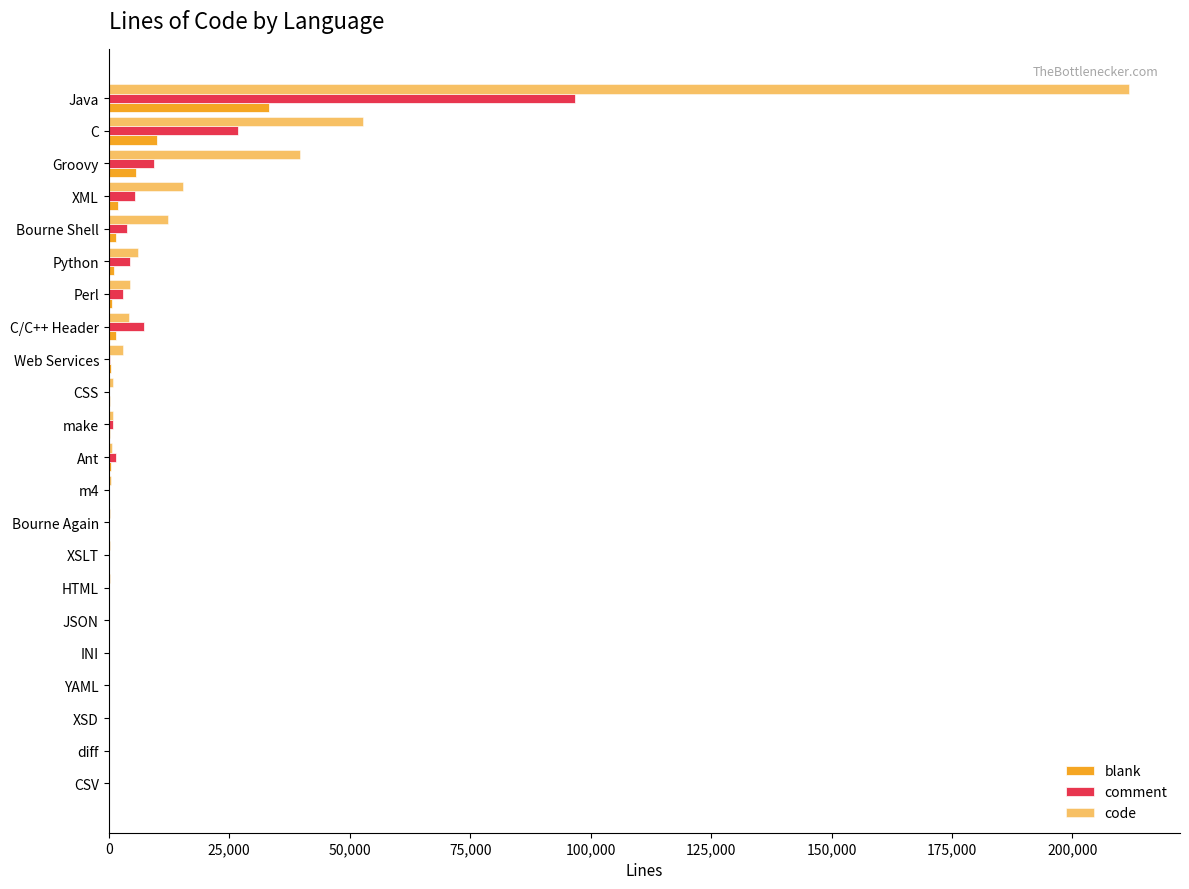

Rank the series by their maximum value, from highest to lowest.

code, comment, blank